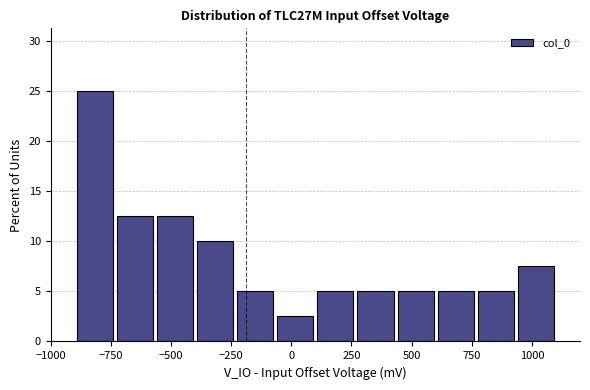

Around what value on the x-axis is the tallest bar? Give the approximate position of its centre, as read against the axis.

-800